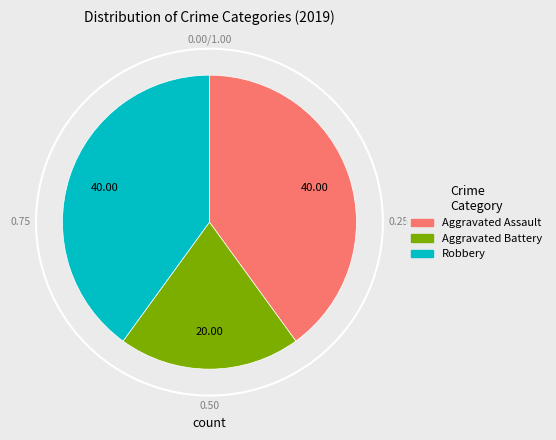

The Aggravated Assault slice represents 40% of the pie. True or false?

True